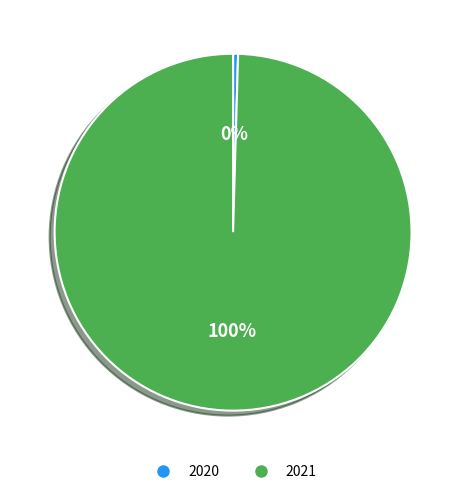

To the nearest percent, what portion does 2021 represent?

100%